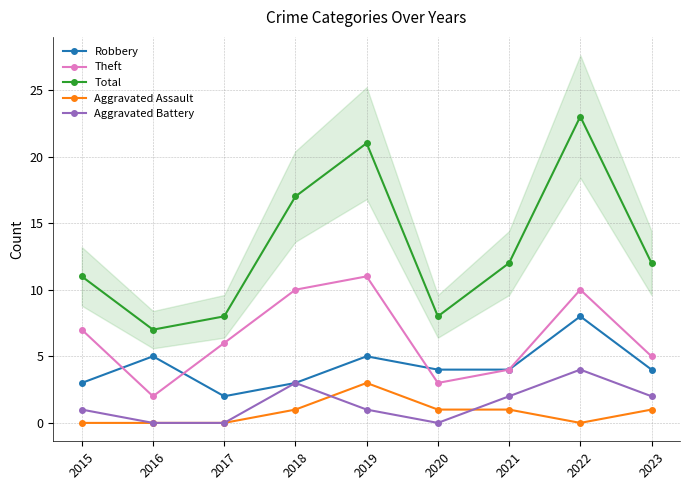

Where is the first local maximum for Total?

2019